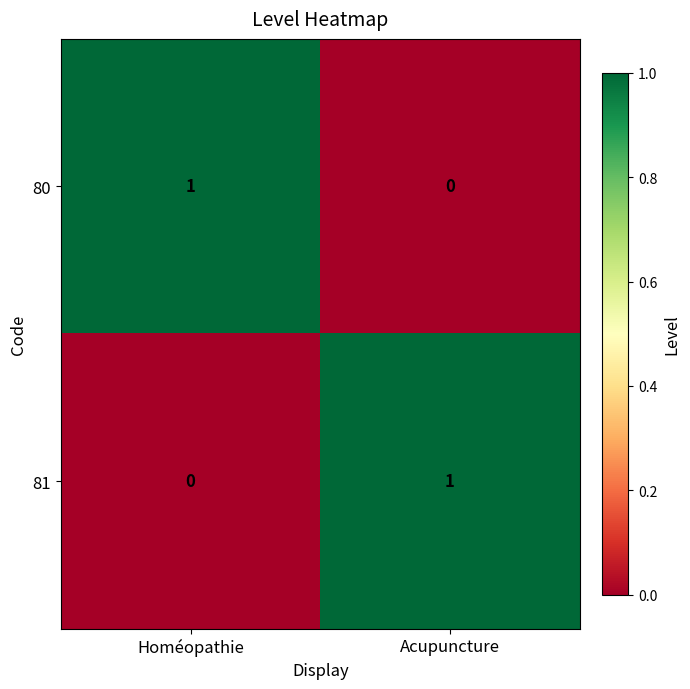

At which label does 81 reach its minimum?

Homéopathie